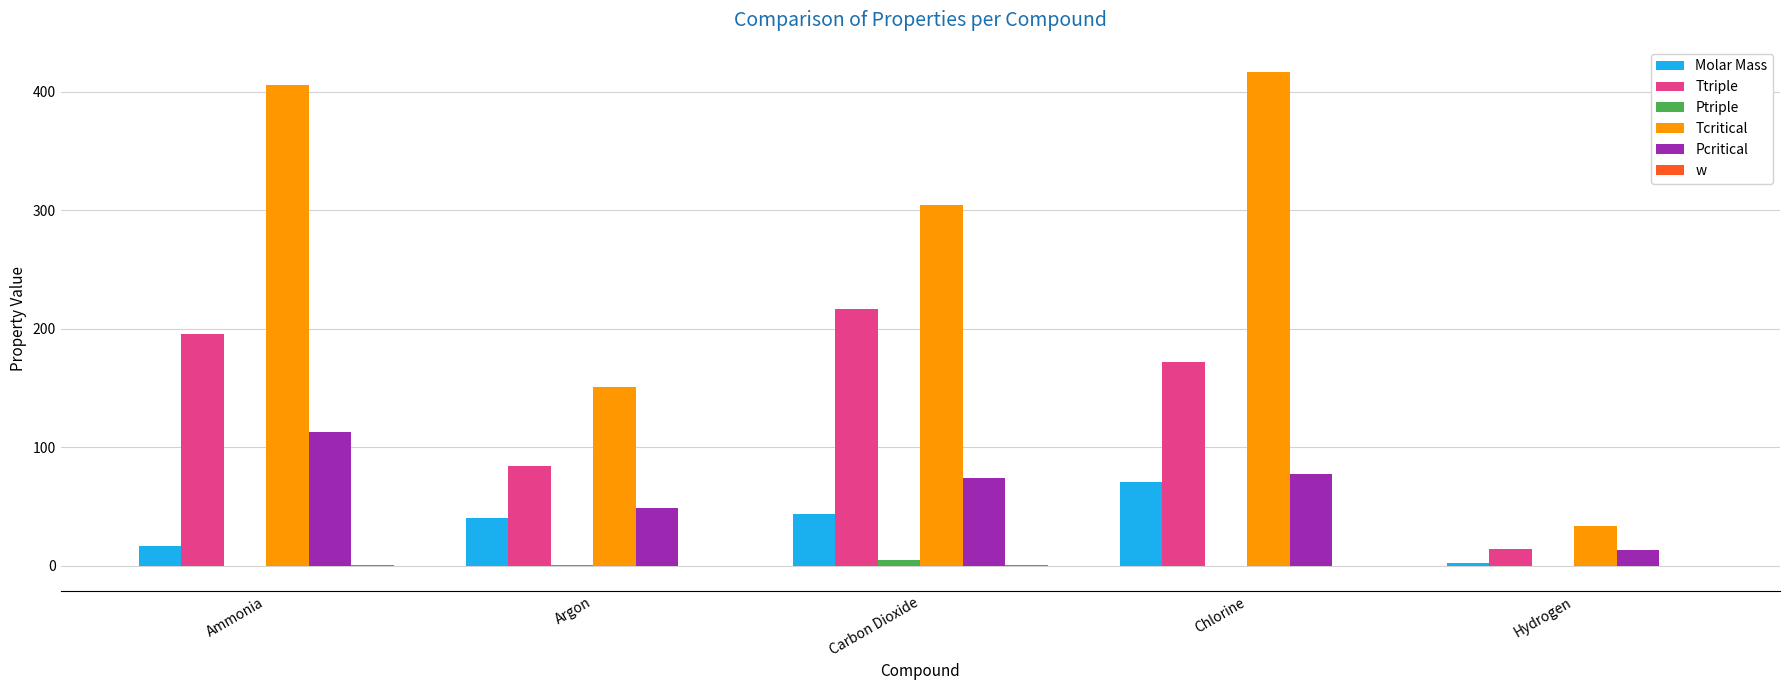

Which series has the largest total across all categories?

Tcritical